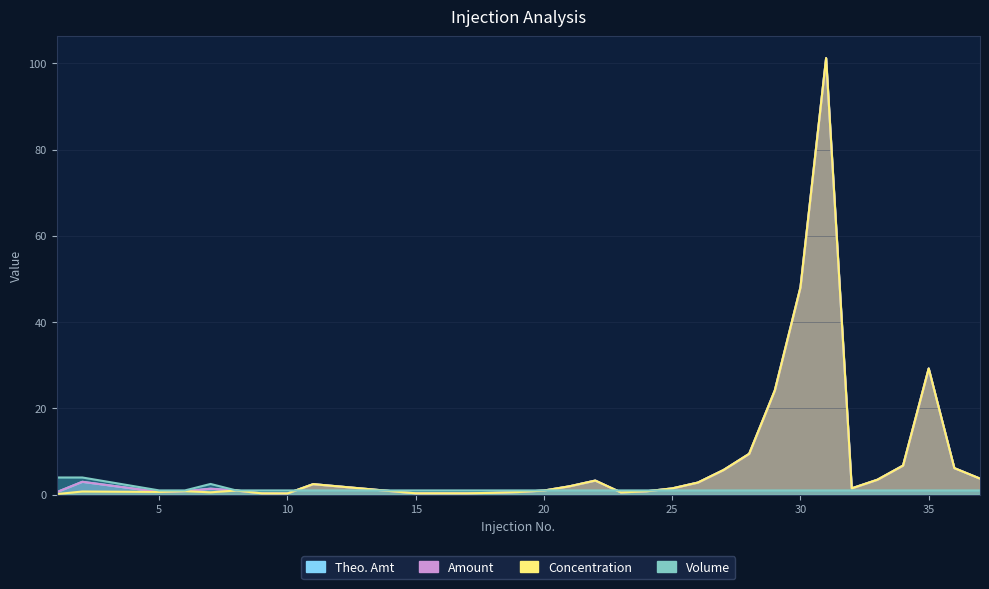

How many times do Volume and Theo. Amt cross each other?

5